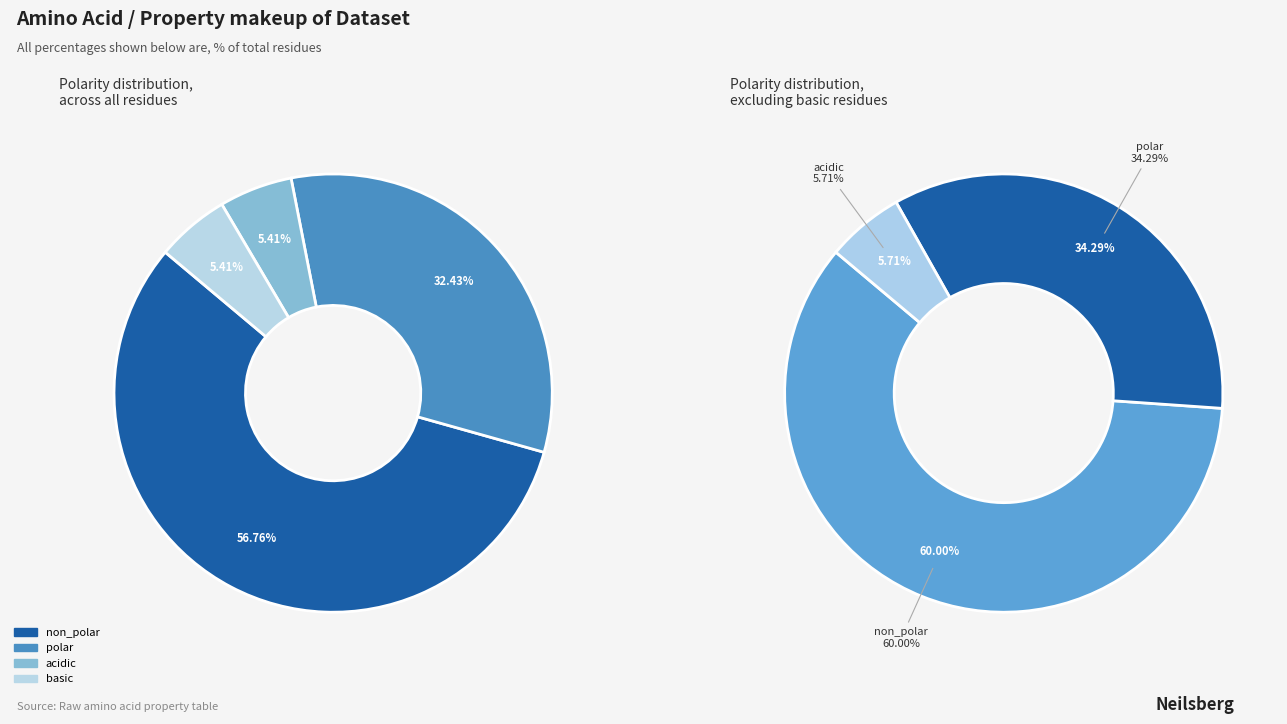

To the nearest percent, what is the average slice percentage?

25%